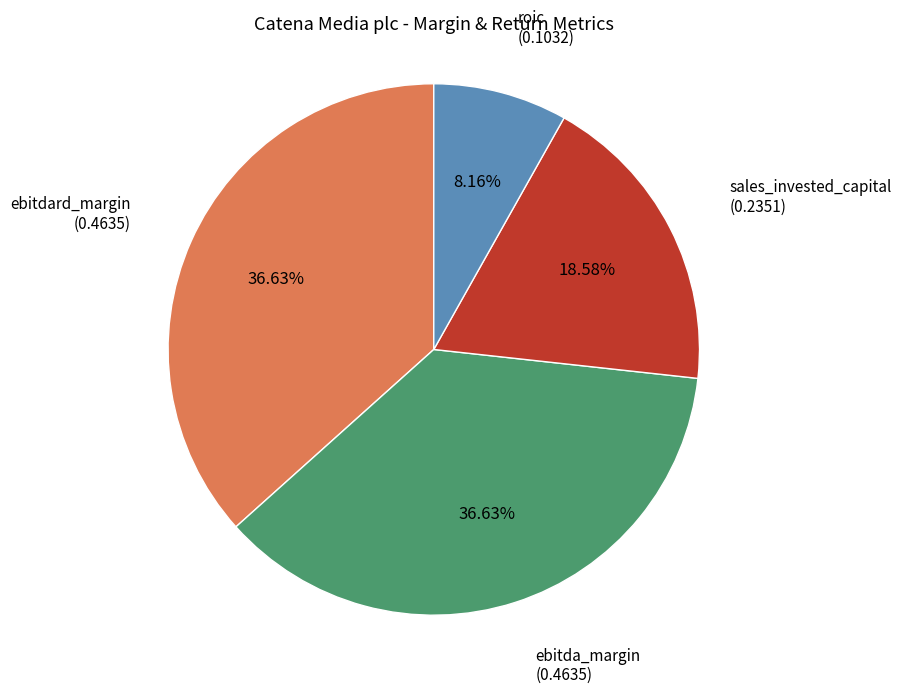

To the nearest percent, what portion does ebitda_margin represent?

37%